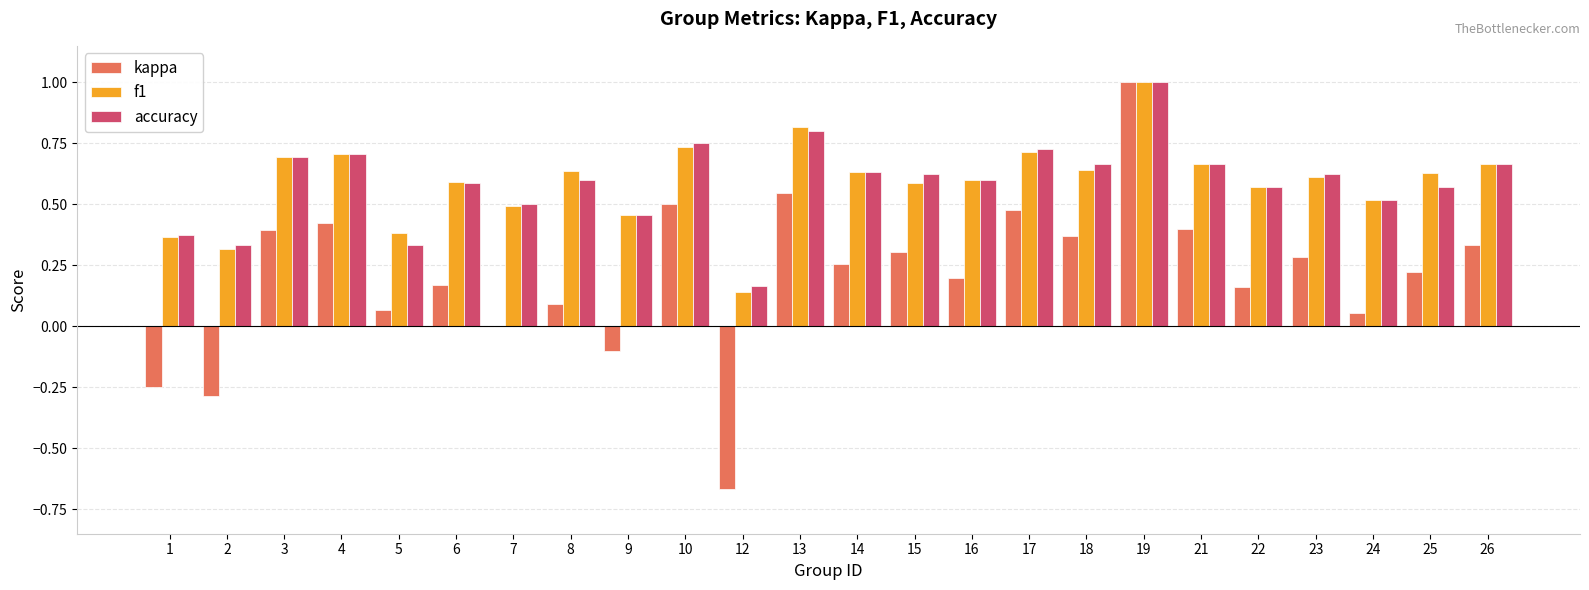

Between 2 and 24, which series saw the biggest shift?

kappa